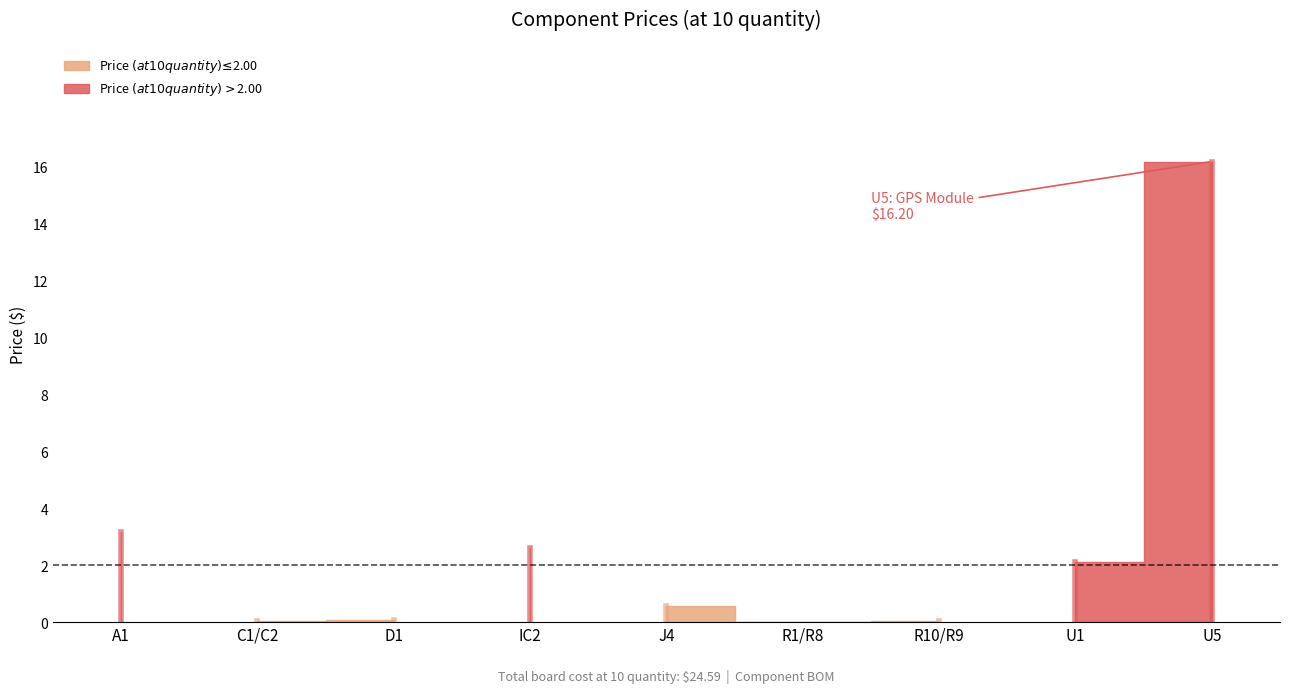

Where is the data nearest to the value 8?

A1